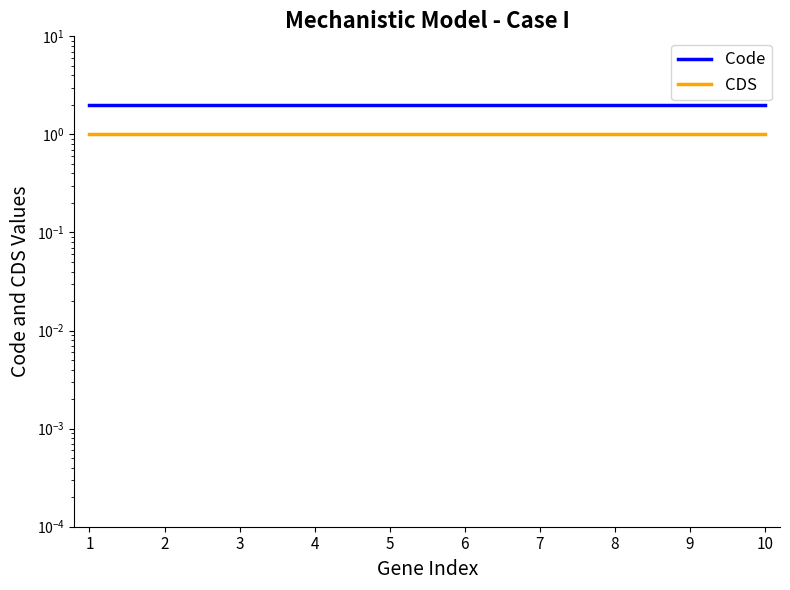

What is the sum of all CDS values?

10